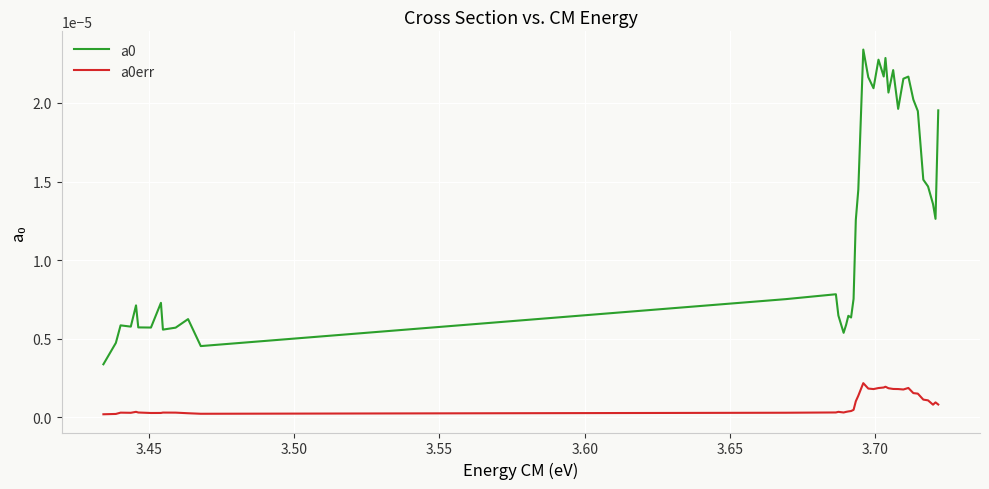

True or false: a0err and a0 cross at least once.

False